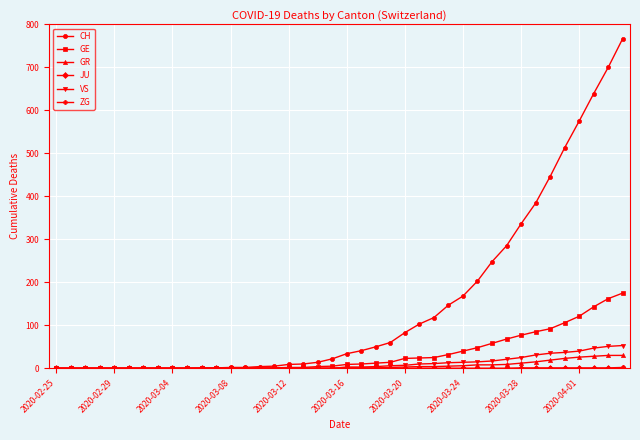

At how many categories does at least one series exceed 490?

5